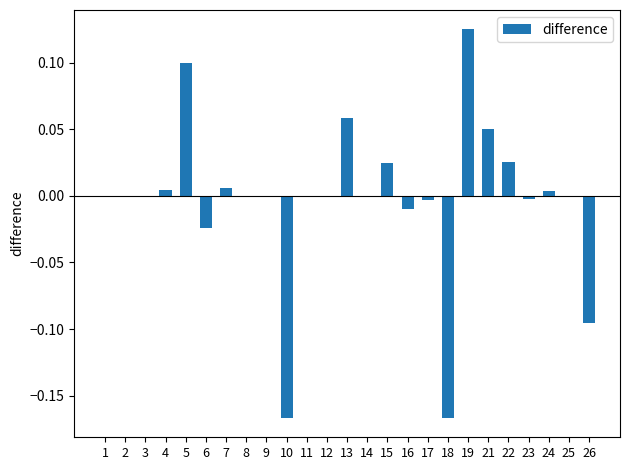

Which has a higher value, 26 or 8?

8